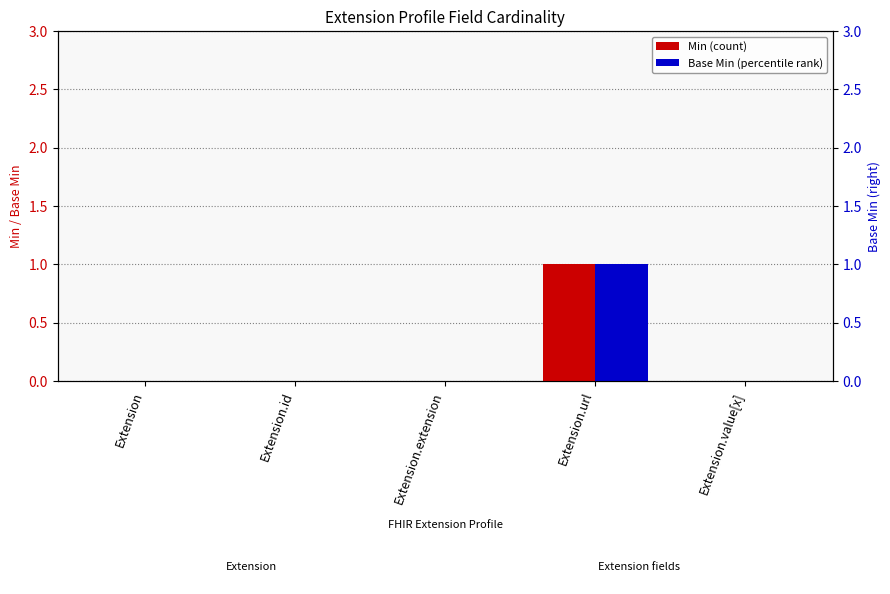

Which series has the largest range (max minus min)?

Min